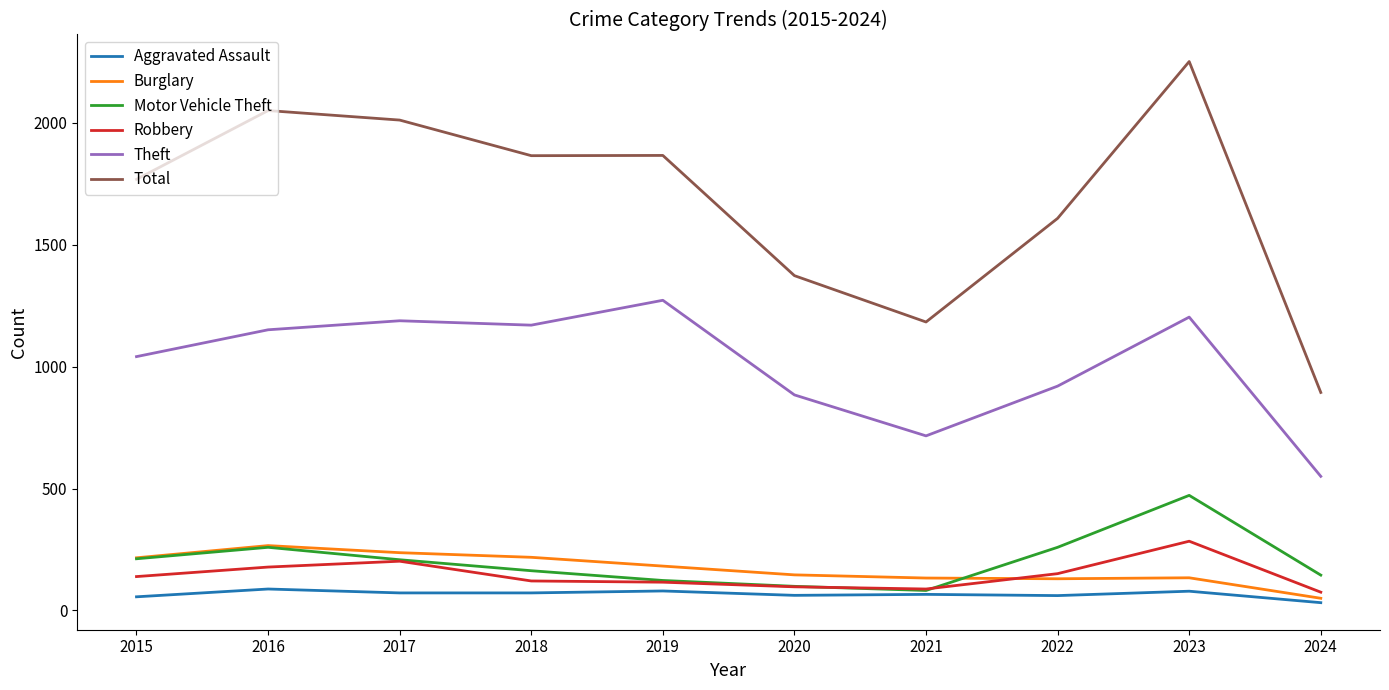

Where is the first local maximum for Total?

2016